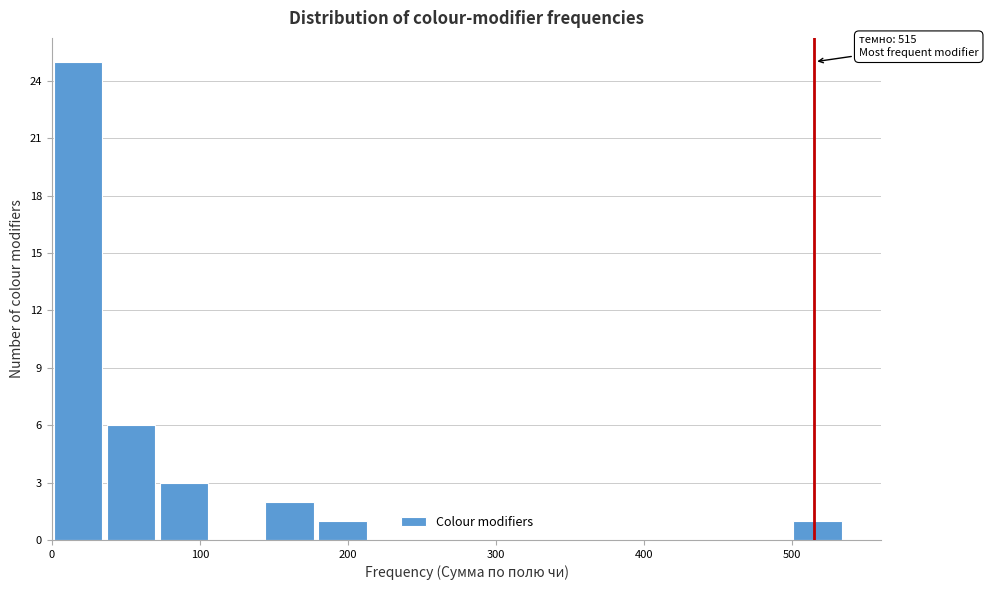

Read against the x-axis, roughly where is the centre of the tallest bar?

20